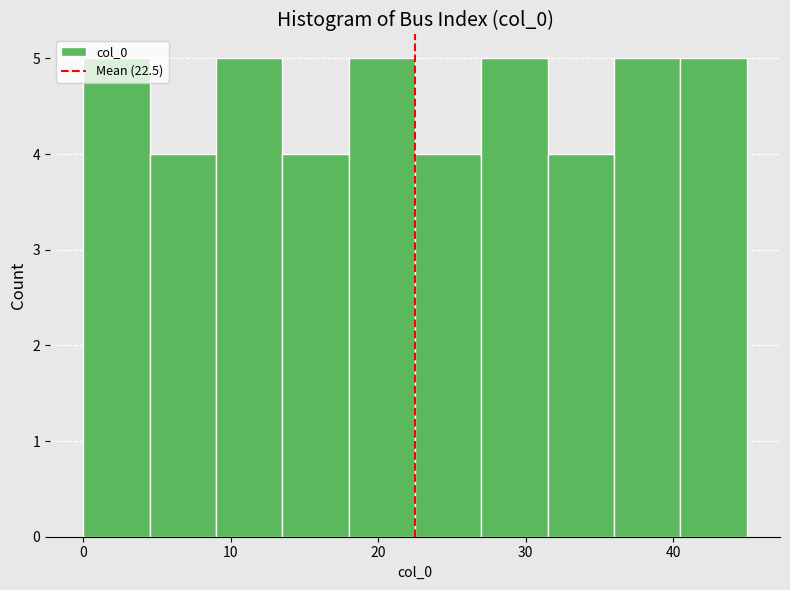

Reading left to right, list every bar in this chart as the range it spans on the x-axis followed by its height. Neither the bar edges nor the heights are printed on the chart, so give them approximately, as read against the axes.

0.0 to 4.5: 5
4.5 to 9.0: 4
9.0 to 13.5: 5
13.5 to 18.0: 4
18.0 to 22.5: 5
22.5 to 27.0: 4
27.0 to 31.5: 5
31.5 to 36.0: 4
36.0 to 40.5: 5
40.5 to 45.0: 5